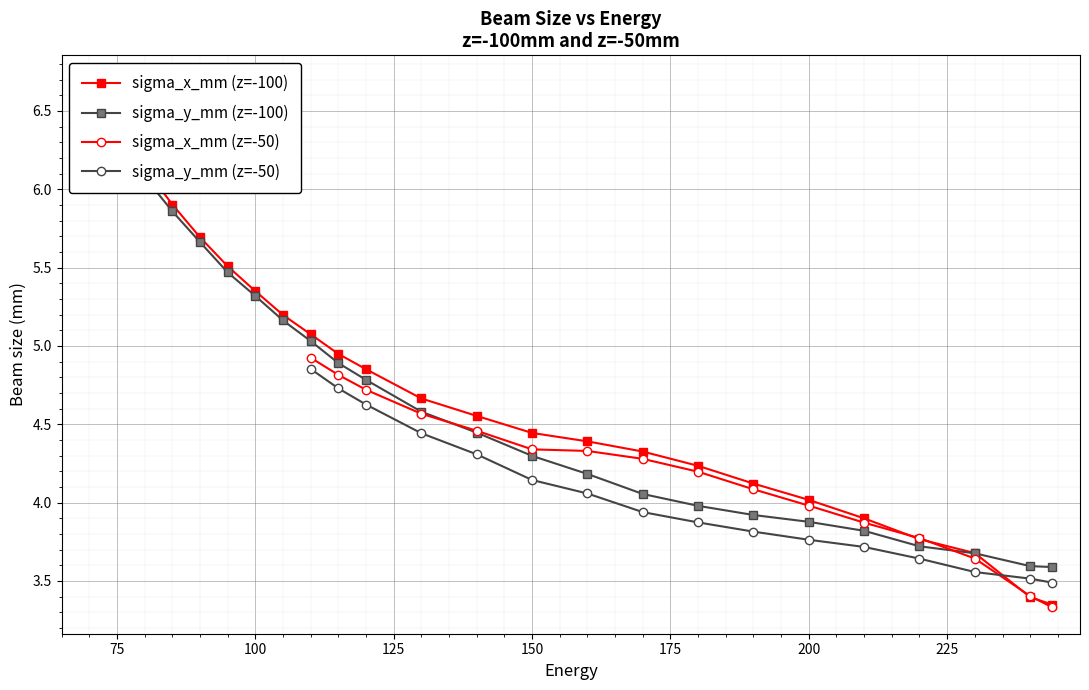

True or false: sigma_x_mm (z=-50) has a value of 1.5 at 200.

False